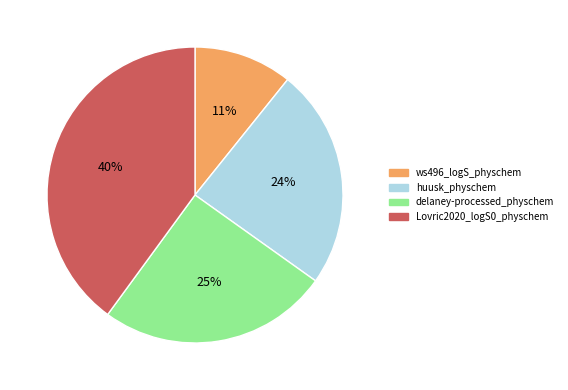

Is there any slice that represents more than half of the pie?

No